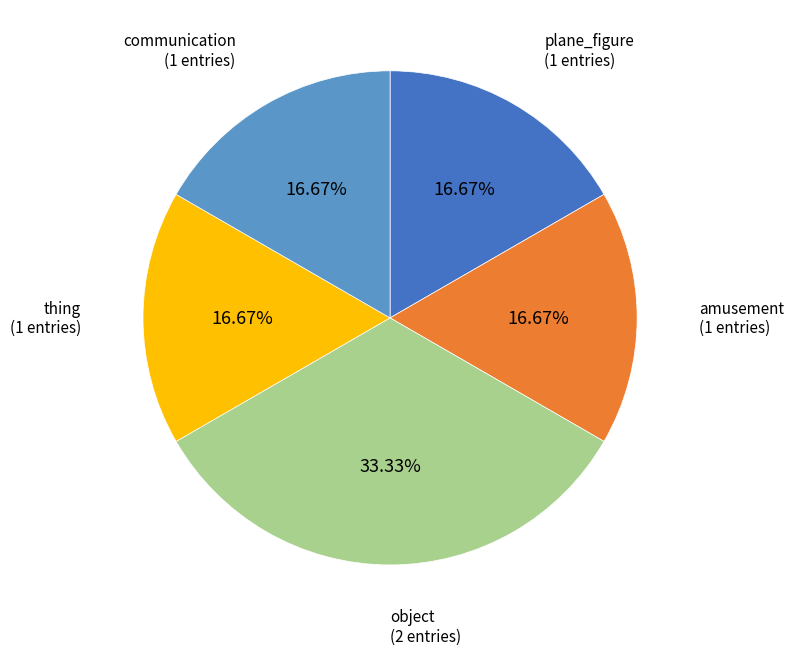

Is there a majority slice in this chart?

No